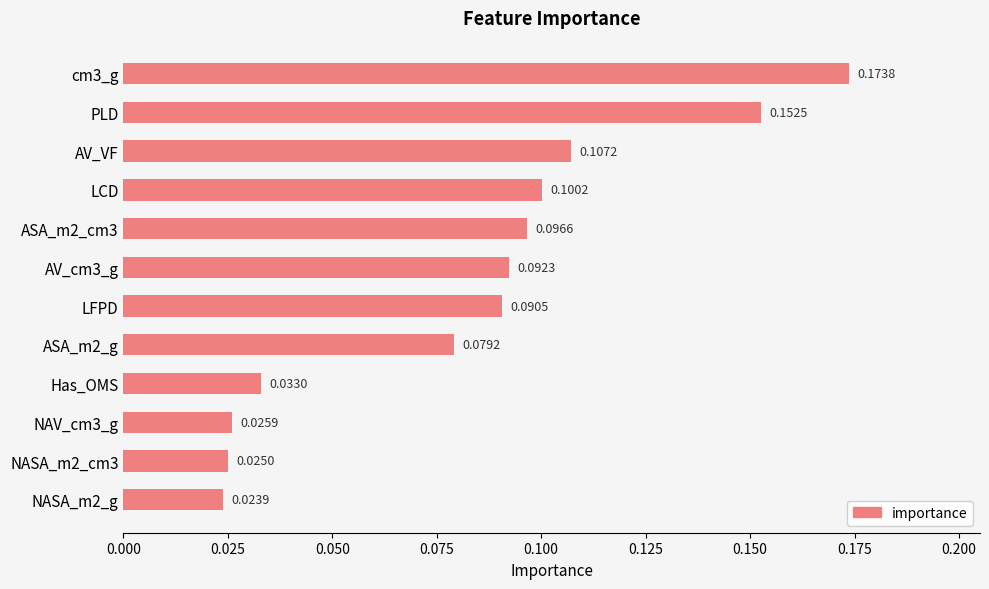

Which has a higher value, ASA_m2_g or cm3_g?

cm3_g